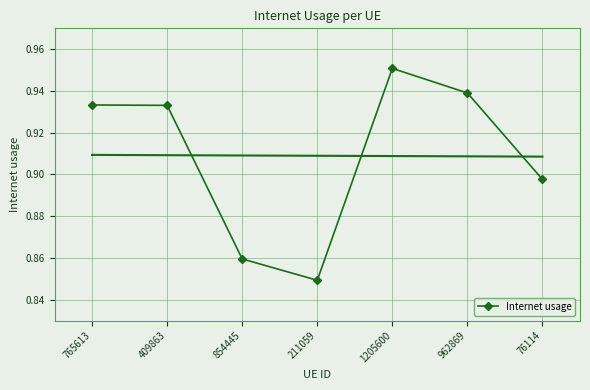

Rank the categories by value from highest to lowest.

1205600, 962869, 765613, 409863, 76114, 854445, 211059